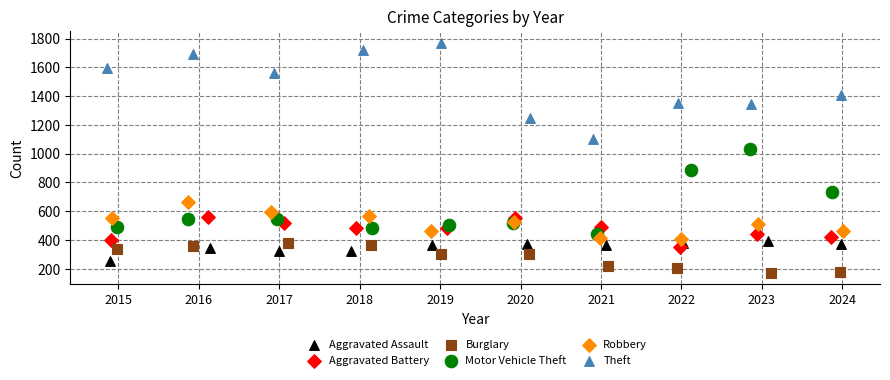

What are all the series names shown in the legend?

Aggravated Assault, Aggravated Battery, Burglary, Motor Vehicle Theft, Robbery, Theft